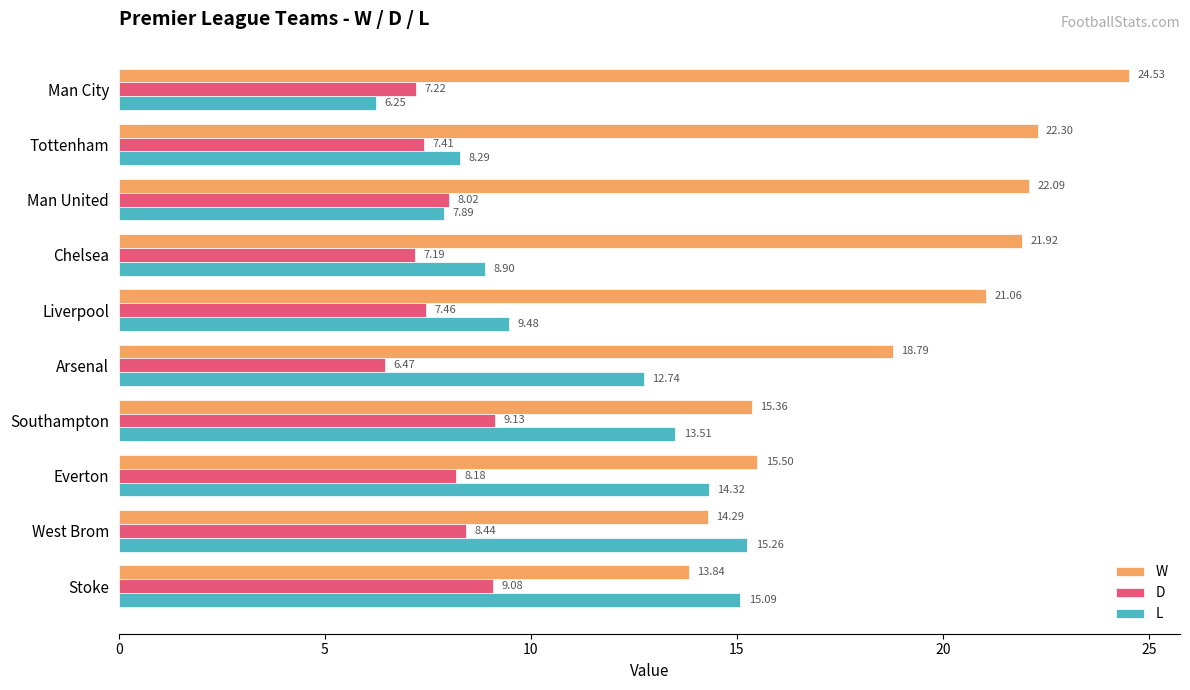

What is the difference between the second highest and minimum values in the D series?

2.6